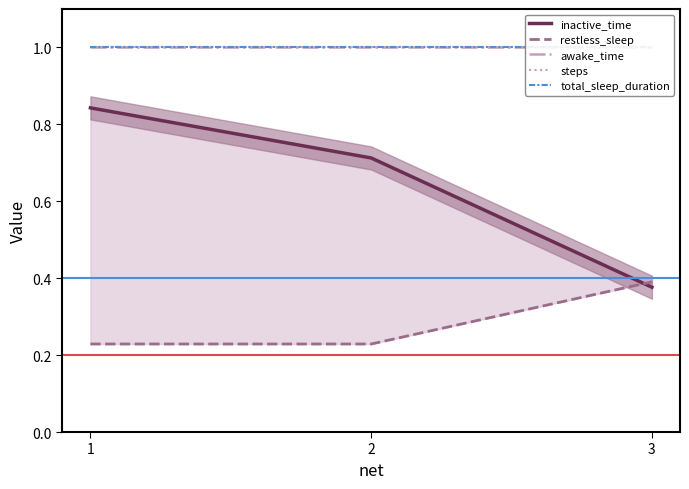

Between 2 and 1, which is larger?

1